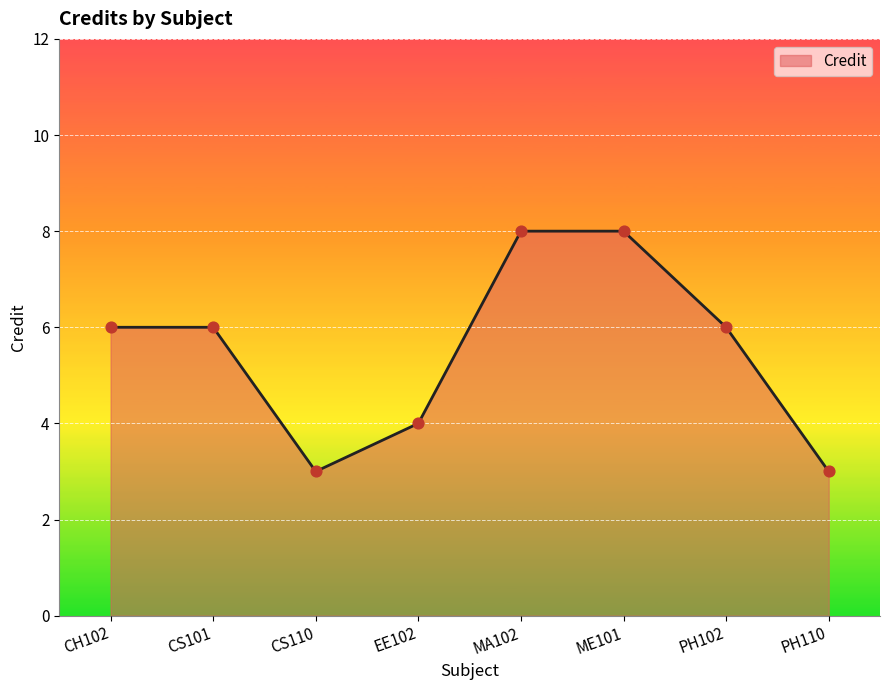

Between PH102 and ME101, which is larger?

ME101